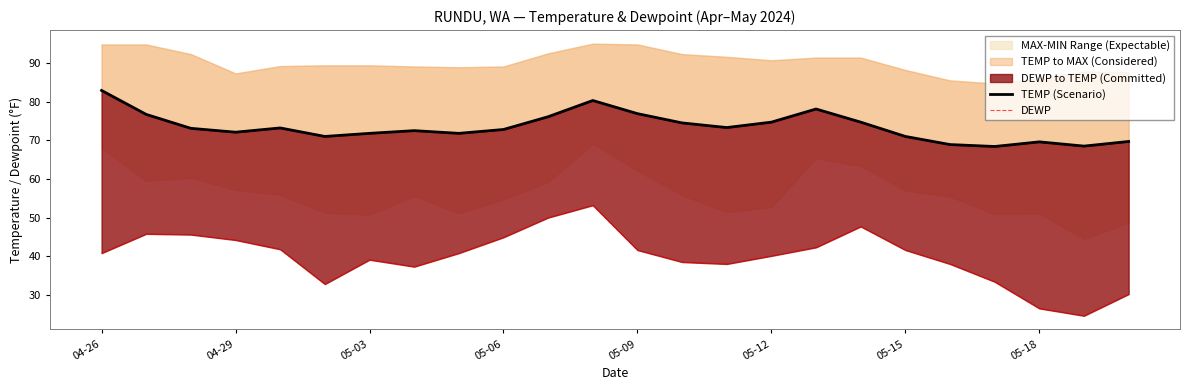

What is the total value across all series at 05-03?

110.9